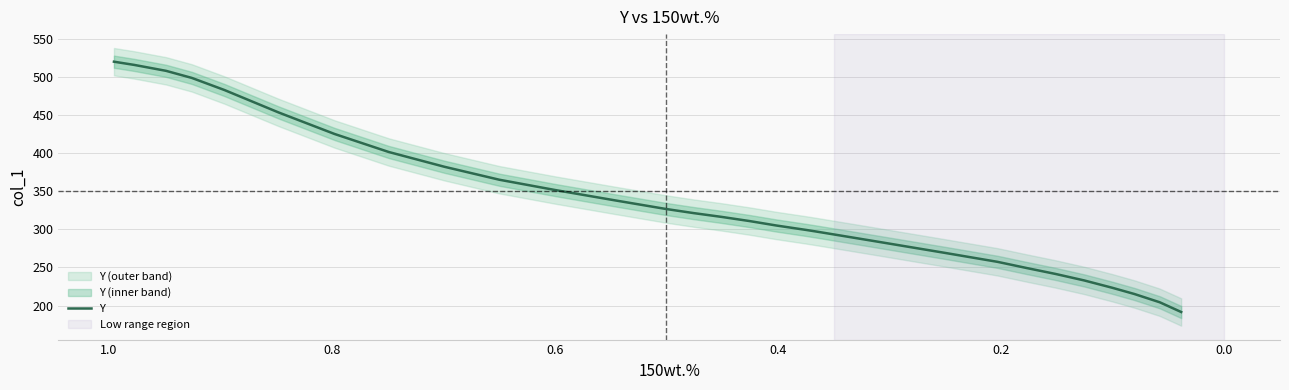

Is this an area chart (filled region under the line)?

No